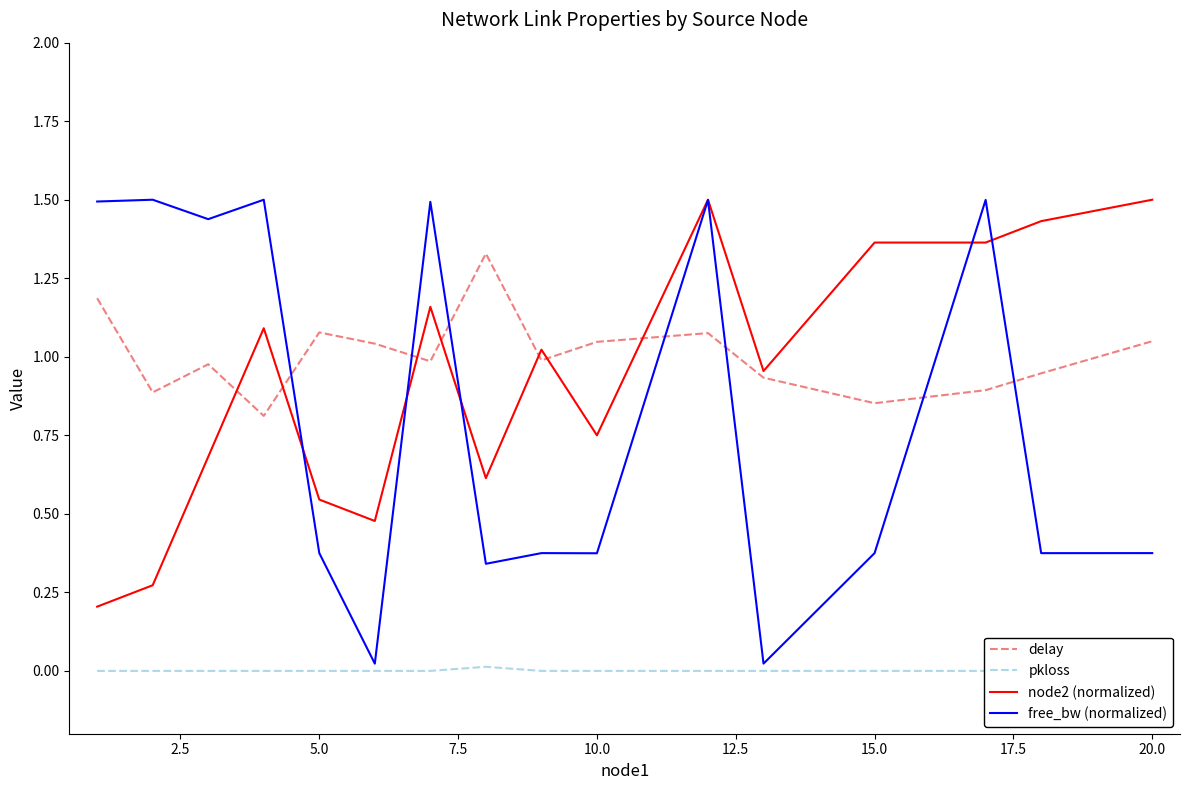

The value of node2 (normalized) at 15.0 is 0.9. True or false?

False